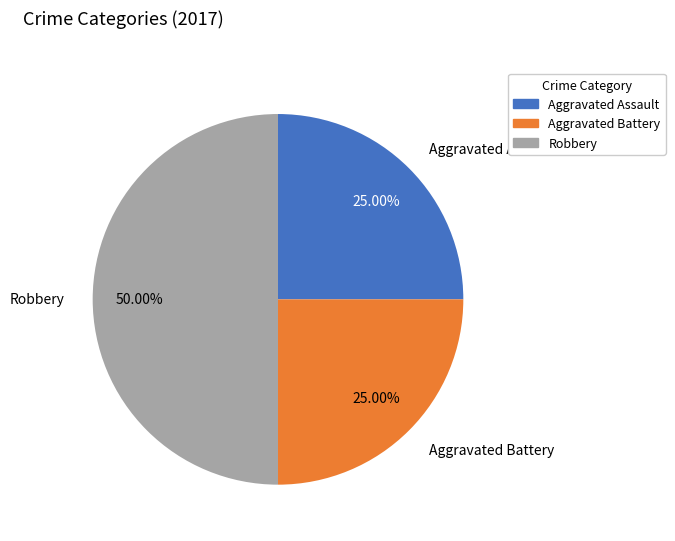

To the nearest percent, what is the difference between the largest and smallest slice percentages?

25%